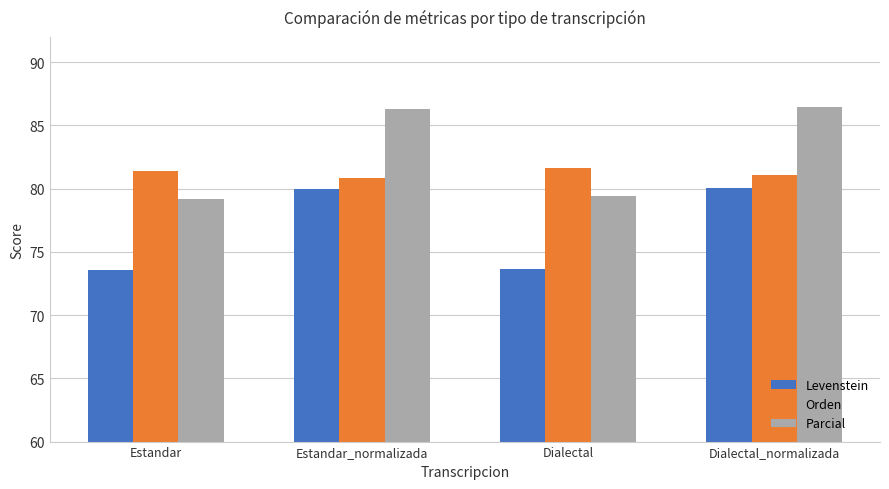

What is the maximum value for Parcial?

86.4